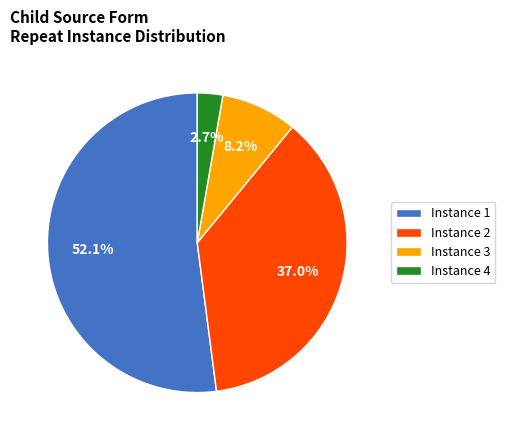

Does any single category account for the majority?

Yes